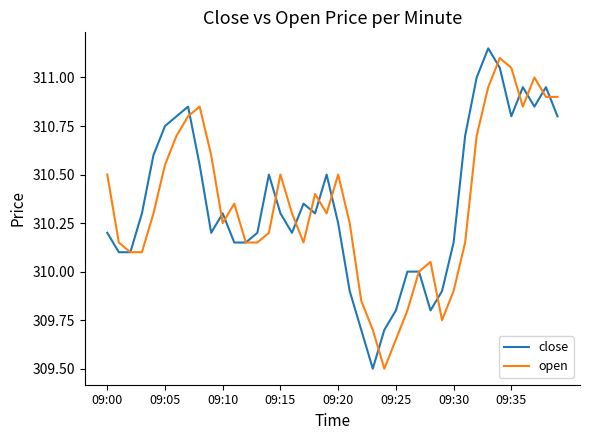

What are all the series names shown in the legend?

close, open